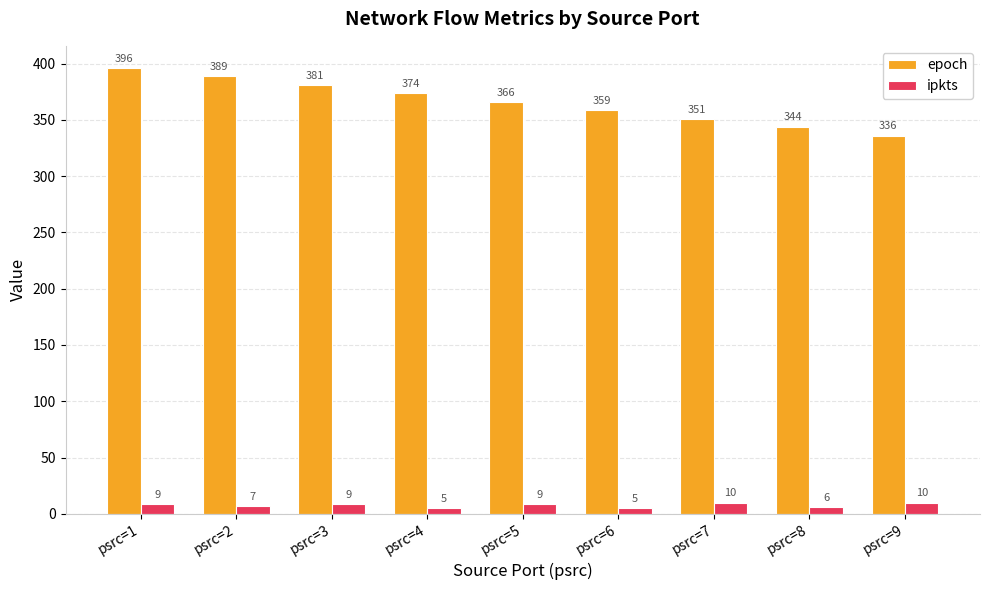

What are all the series names shown in the legend?

epoch, ipkts